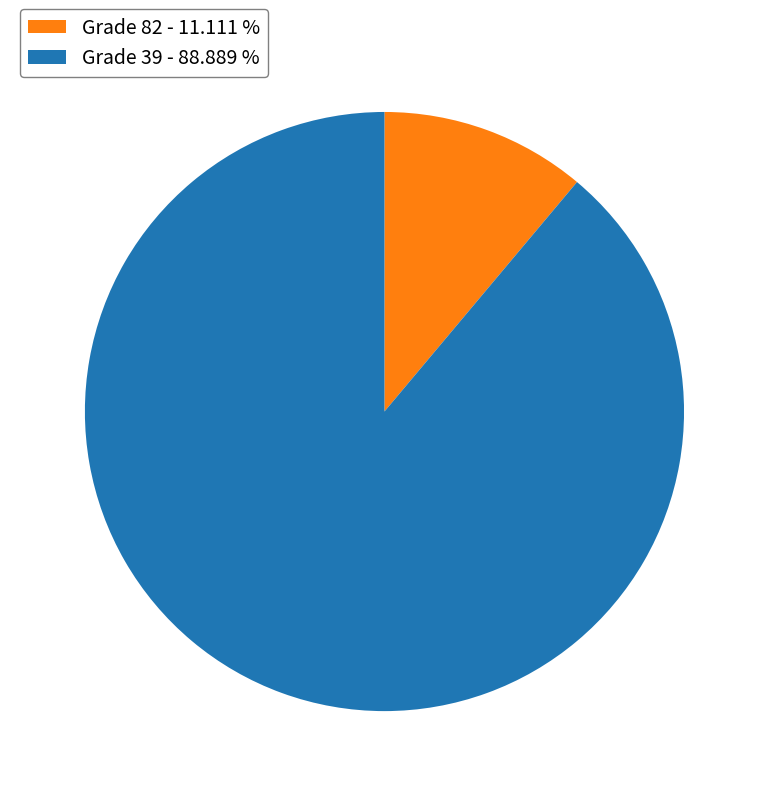

Combined, do Grade 82 - 11.111 % and Grade 39 - 88.889 % account for over 50%?

Yes